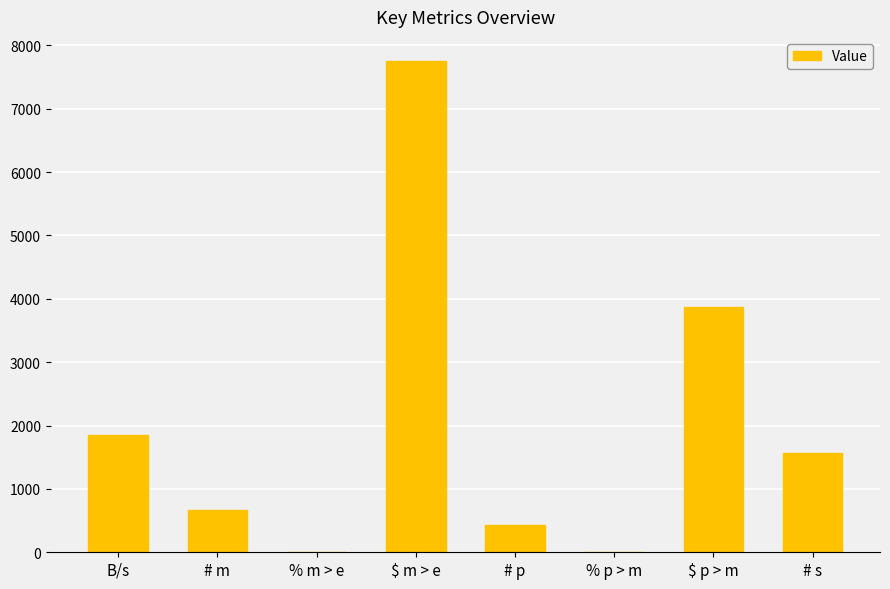

What is the sum of all values?

16121.2